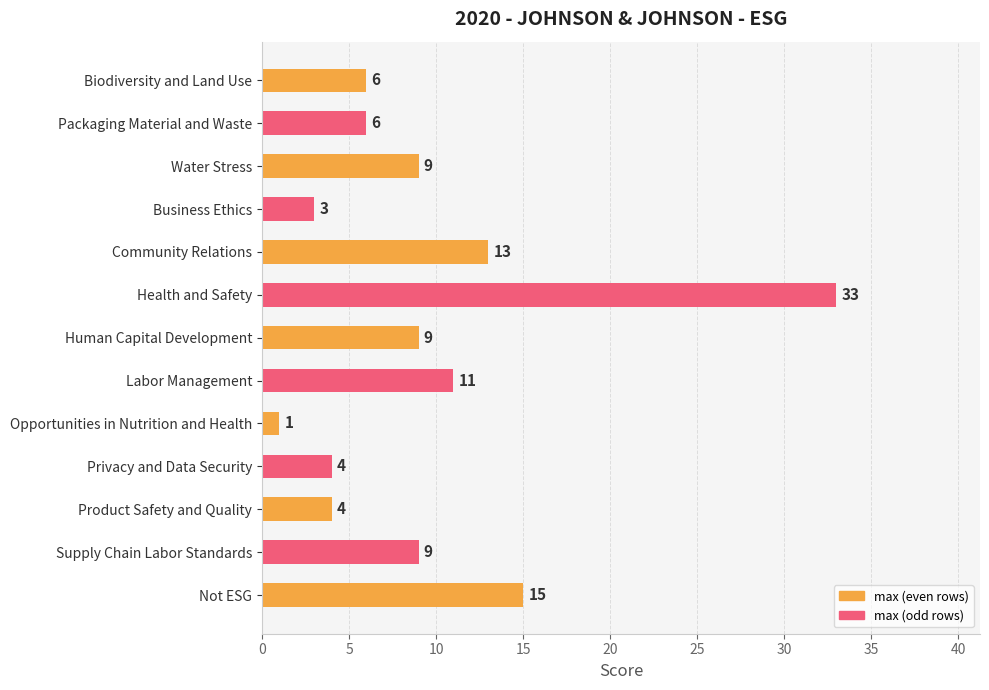

Read the value at Health and Safety, to the nearest 5.

35